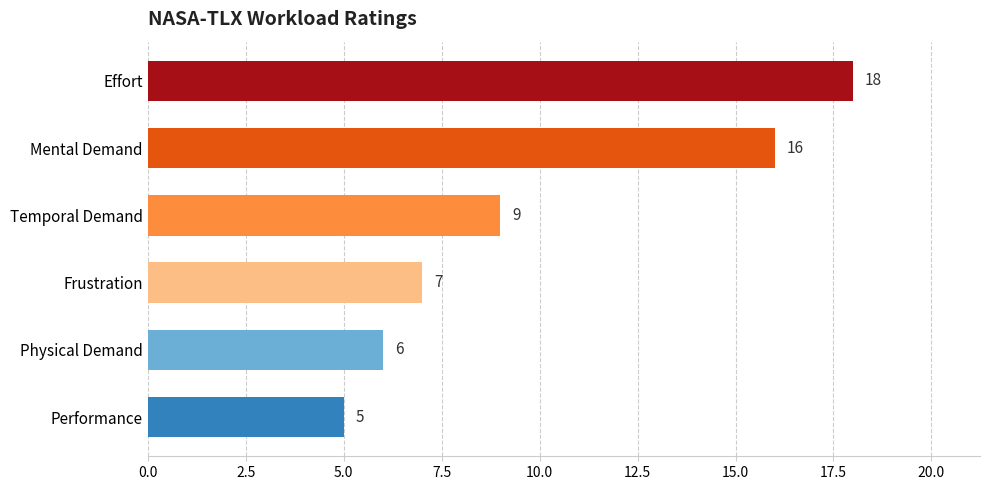

What value does the data have at Frustration?

7